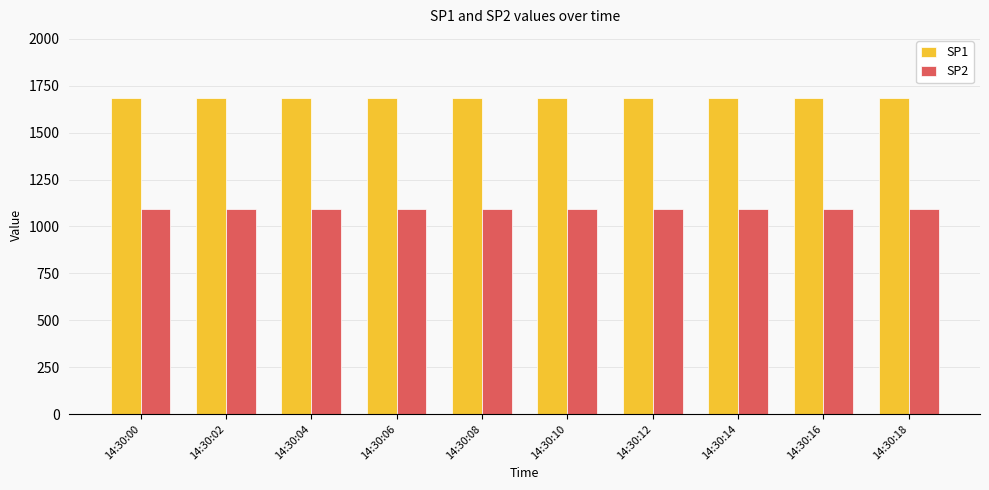

What are all the series names shown in the legend?

SP1, SP2